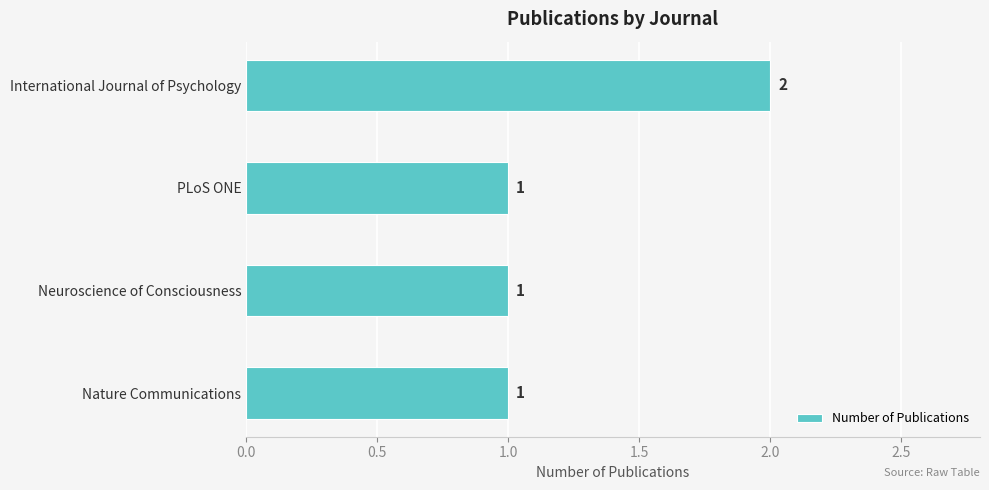

How many series are shown in this chart?

1